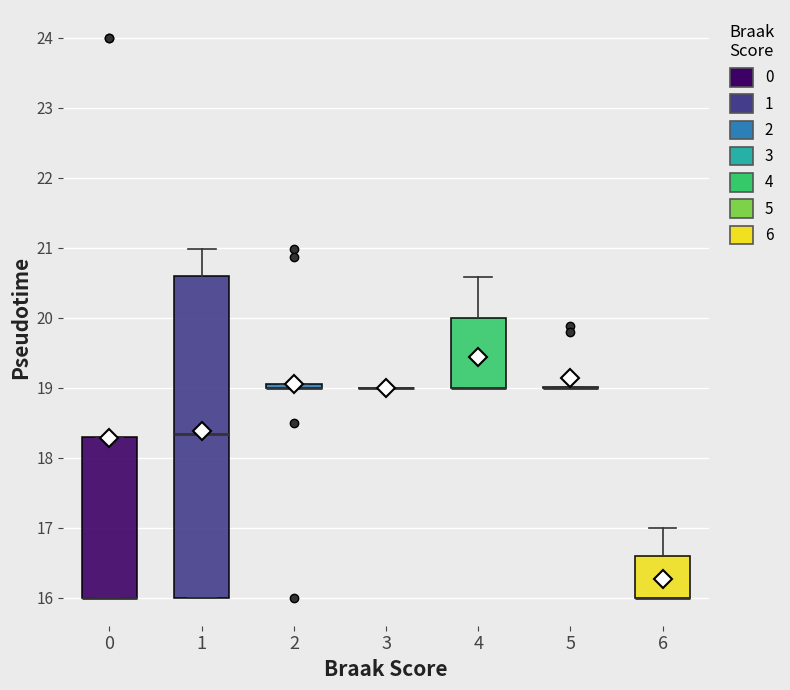

Comparing the boxes themselves (not the whiskers), which one is the tallest?

1